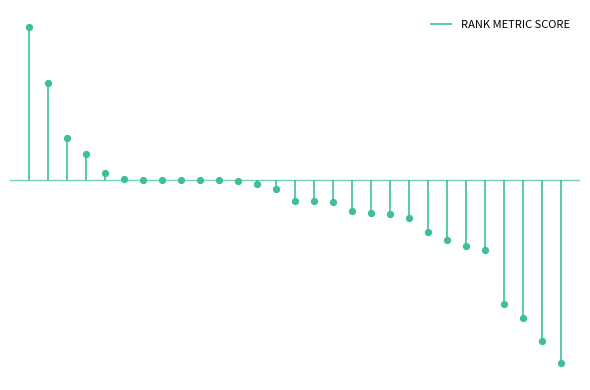

What is the change in value from XM_047175879 to XM_047172104?

-0.2